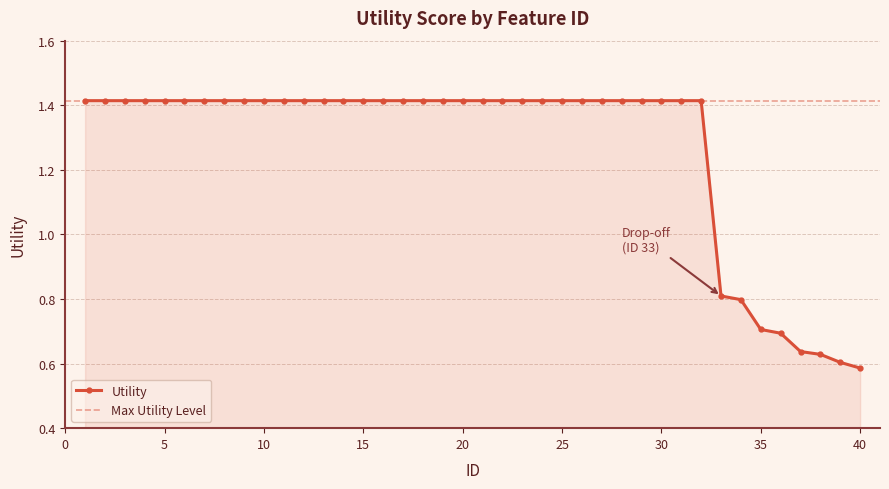

Rank the categories by value from lowest to highest.

40, 39, 38, 37, 36, 35, 34, 33, 1, 2, 3, 4, 5, 6, 7, 8, 9, 10, 11, 12, 13, 14, 15, 16, 17, 18, 19, 20, 21, 22, 23, 24, 25, 26, 27, 28, 29, 30, 31, 32